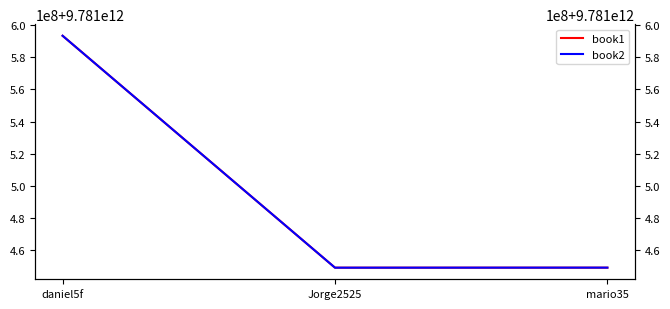

The value of book1 at mario35 is 16692323310111. True or false?

False